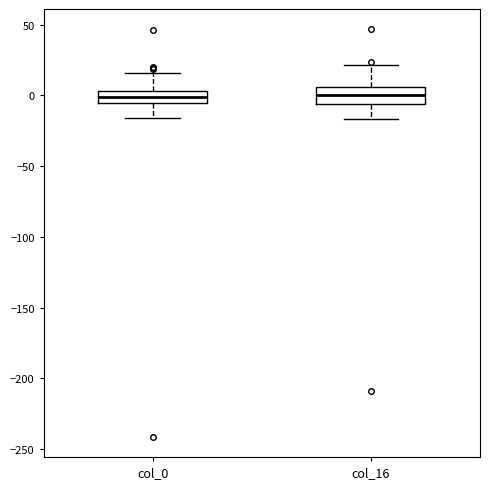

Where does the median line of the box for col_0 sit on the y-axis? The values are not printed on the chart, so give them approximately, as read against the axis.

0